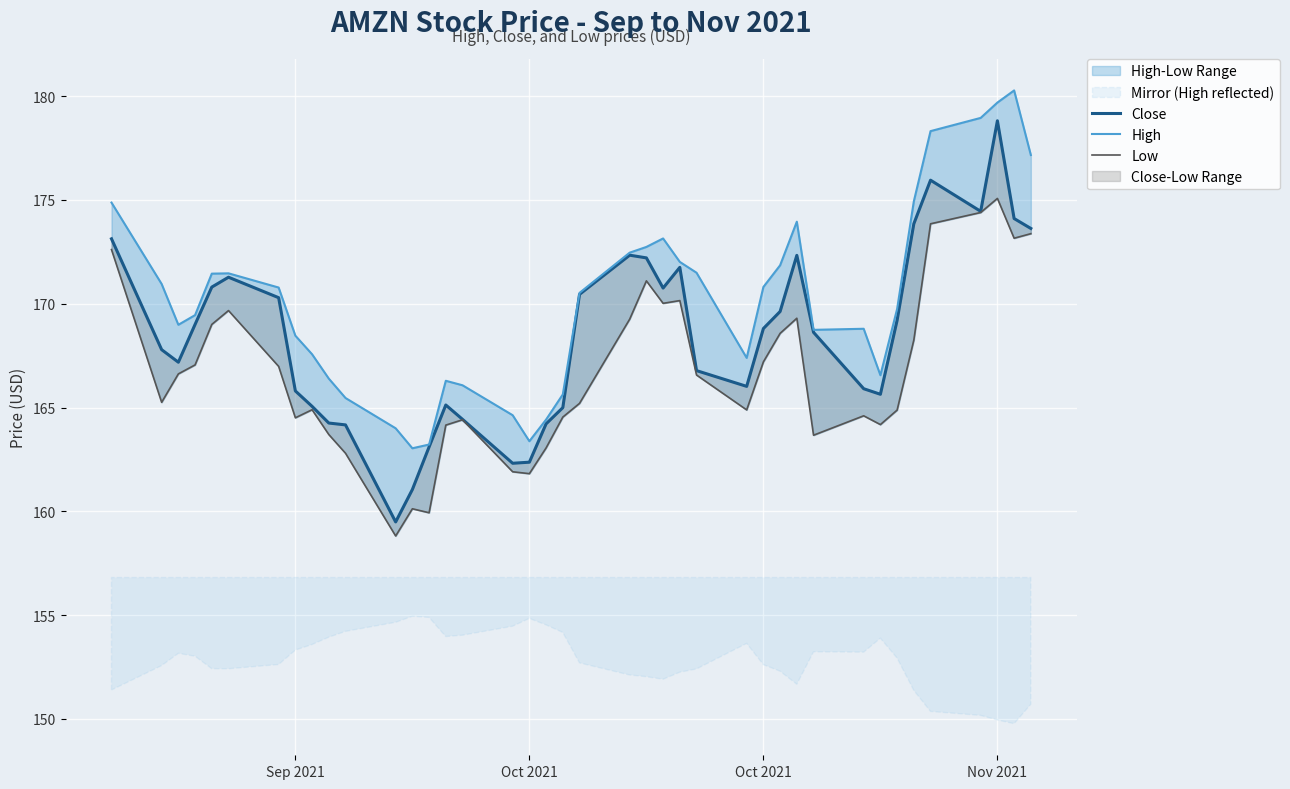

True or false: Low and High intersect in this chart.

False